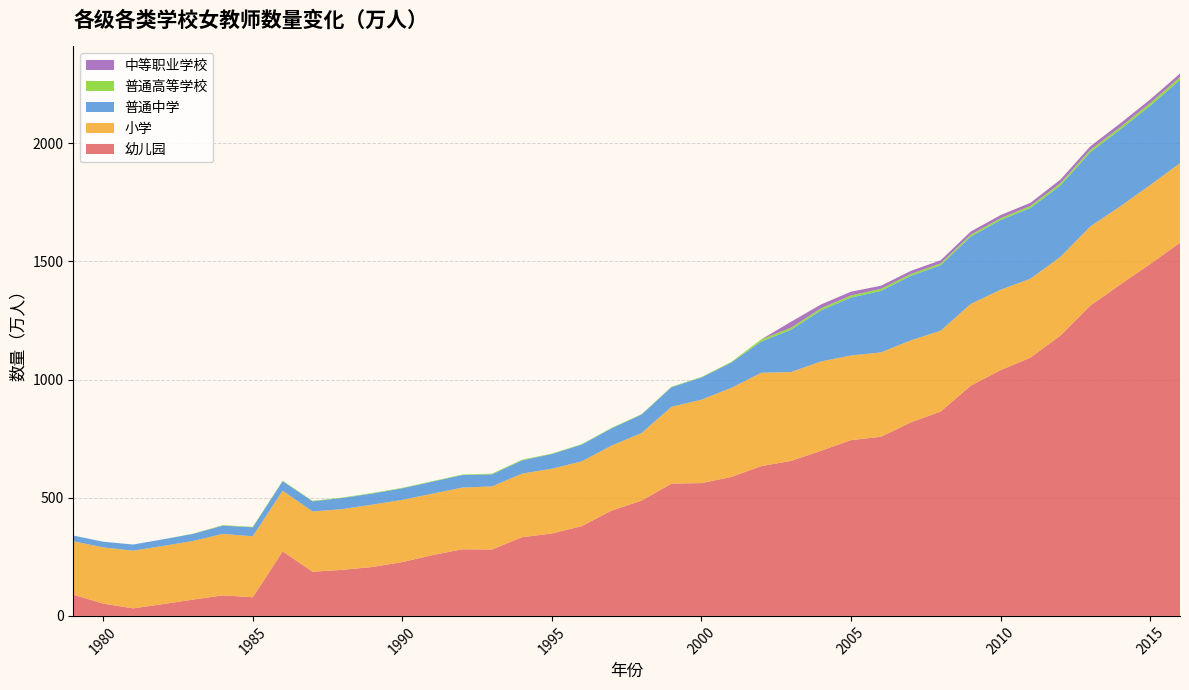

Reading left to right, extract all data points from this chart.

幼儿园: 1979=90	1980=52	1981=32	1982=50	1983=69	1984=87	1985=79	1986=273	1987=187	1988=195	1989=207	1990=228	1991=257	1992=282	1993=281	1994=333	1995=349	1996=380	1997=446	1998=488	1999=560	2000=562	2001=588	2002=634	2003=656	2004=699	2005=744	2006=758	2007=819	2008=865	2009=974	2010=1040	2011=1093	2012=1186	2013=1313	2014=1402	2015=1489	2016=1579
小学: 1979=226	1980=238	1981=244	1982=246	1983=248	1984=260	1985=258	1986=257	1987=255	1988=257	1989=264	1990=263	1991=260	1992=261	1993=267	1994=269	1995=274	1996=274	1997=275	1998=286	1999=325	2000=353	2001=377	2002=395	2003=376	2004=378	2005=358	2006=357	2007=347	2008=342	2009=346	2010=340	2011=334	2012=333	2013=335	2014=331	2015=334	2016=337
普通中学: 1979=24	1980=24	1981=26	1982=28	1983=30	1984=35	1985=38	1986=40	1987=43	1988=47	1989=47	1990=49	1991=51	1992=53	1993=51	1994=56	1995=62	1996=71	1997=73	1998=78	1999=83	2000=94	2001=107	2002=132	2003=179	2004=216	2005=245	2006=260	2007=273	2008=277	2009=285	2010=295	2011=299	2012=302	2013=314	2014=325	2015=335	2016=352
普通高等学校: 1979=0	1980=0	1981=0	1982=0	1983=1	1984=2	1985=2	1986=2	1987=2	1988=2	1989=2	1990=2	1991=2	1992=2	1993=3	1994=3	1995=2	1996=2	1997=2	1998=2	1999=2	2000=2	2001=3	2002=9	2003=9	2004=9	2005=9	2006=9	2007=8	2008=8	2009=8	2010=8	2011=9	2012=10	2013=10	2014=10	2015=12	2016=12
中等职业学校: 1979=0	1980=0	1981=0	1982=0	1983=0	1984=0	1985=0	1986=0	1987=0	1988=0	1989=0	1990=0	1991=0	1992=0	1993=0	1994=0	1995=0	1996=0	1997=0	1998=0	1999=0	2000=0	2001=0	2002=0	2003=25	2004=16	2005=16	2006=13	2007=13	2008=13	2009=13	2010=13	2011=13	2012=15	2013=15	2014=16	2015=15	2016=15